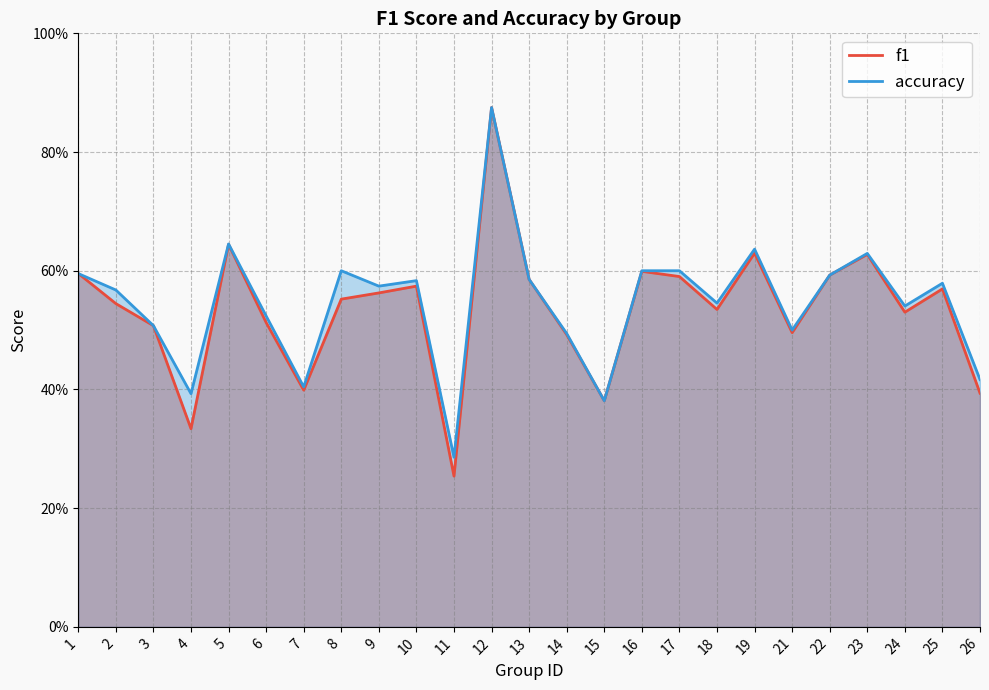

What is the difference between the maximum and minimum values in the f1 series?

0.6